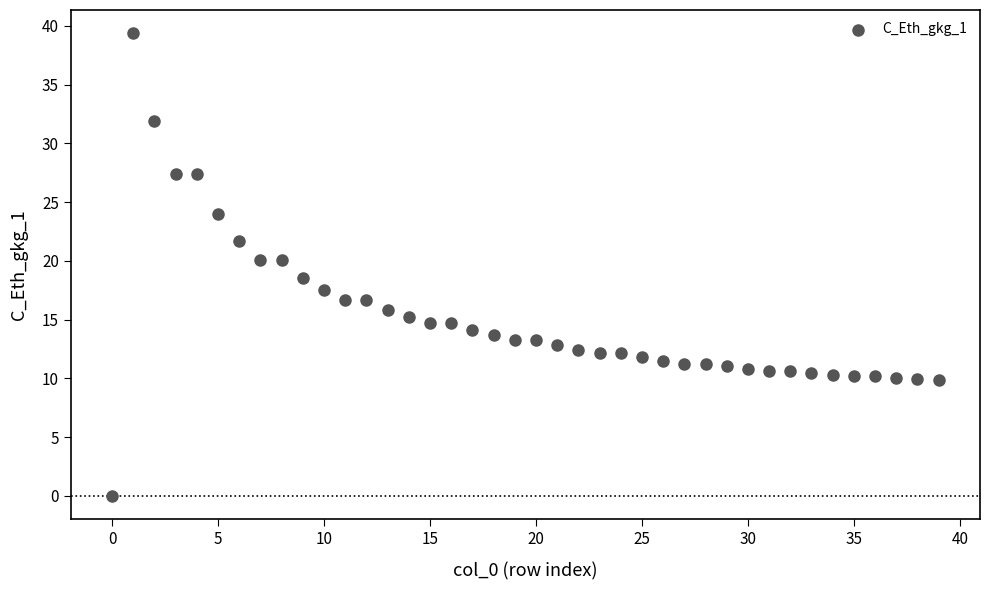

What is the range of Y values (max minus min)?

39.4